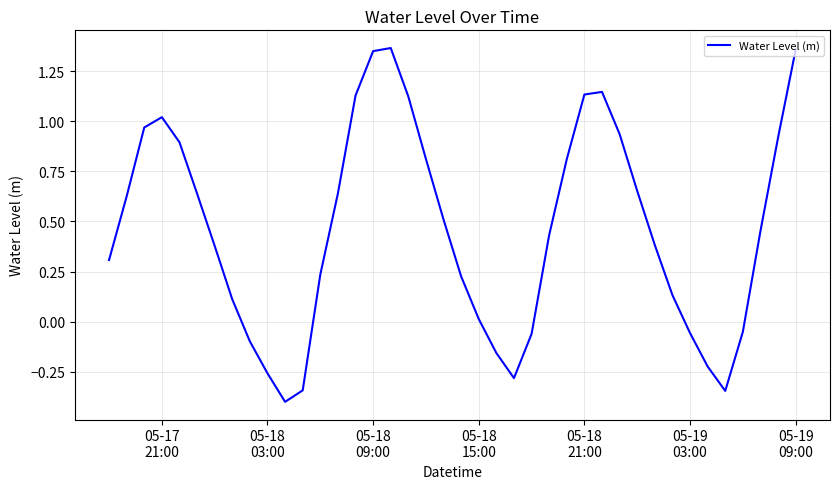

What is the difference between the maximum and minimum values?

1.8